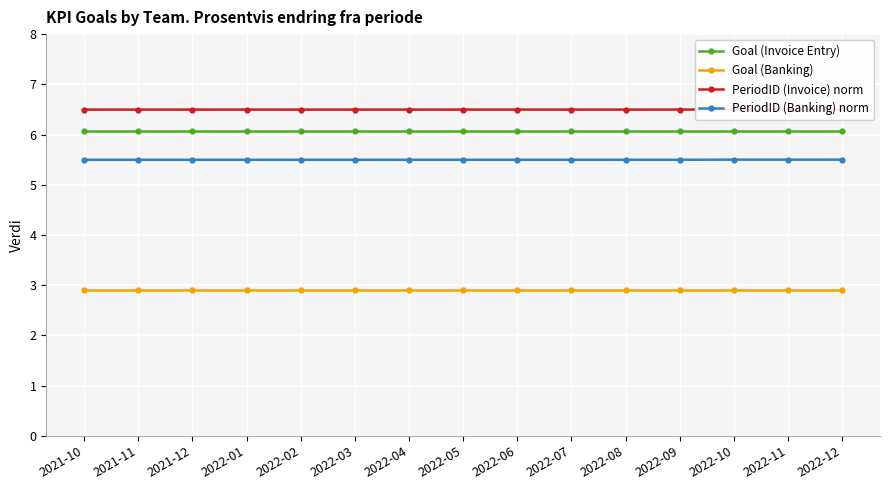

The value of Goal (Banking) at 2022-08 is 4.5. True or false?

False